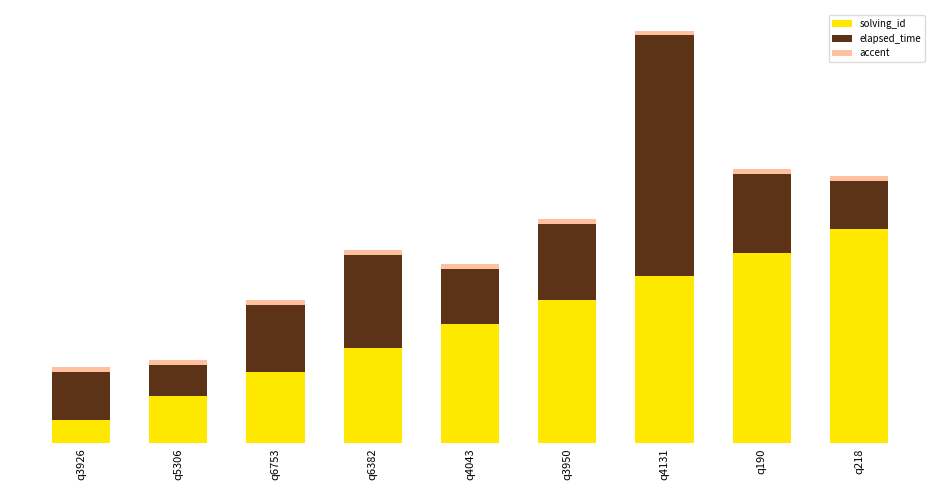

Rank the series by their average value, from highest to lowest.

solving_id, elapsed_time, accent